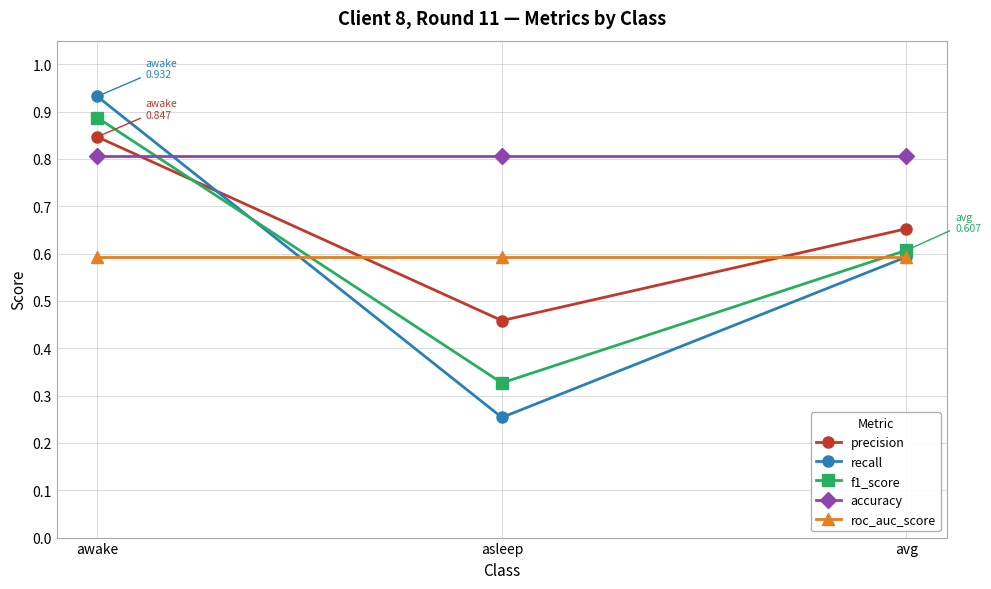

Read the recall value at avg.

0.6